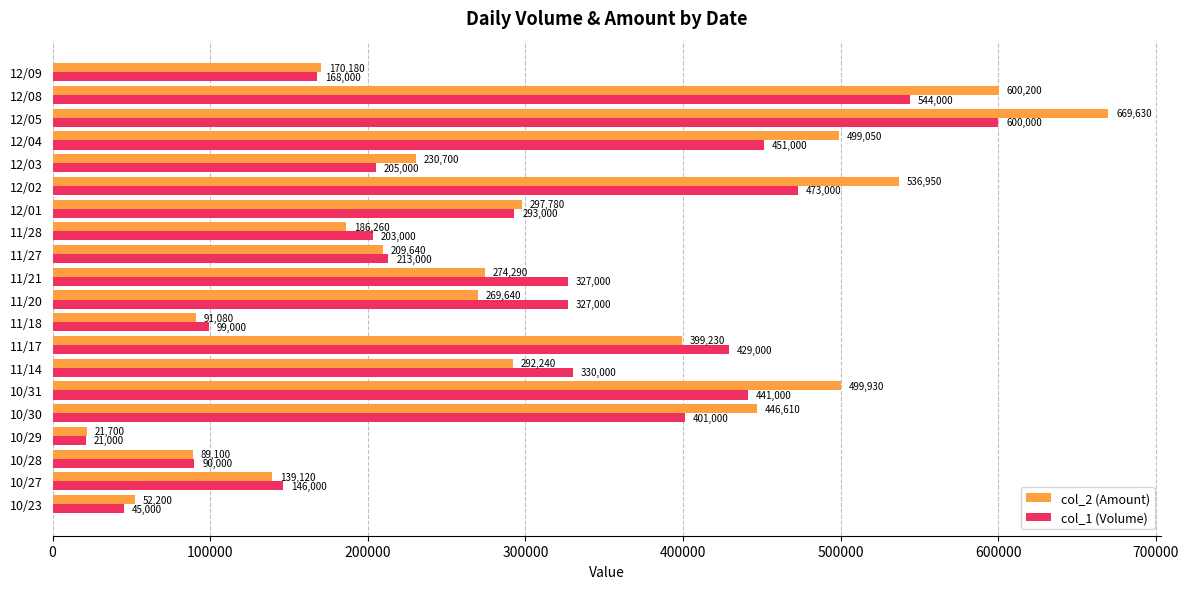

List the series in order of their peak value, highest first.

col_2 (Amount), col_1 (Volume)